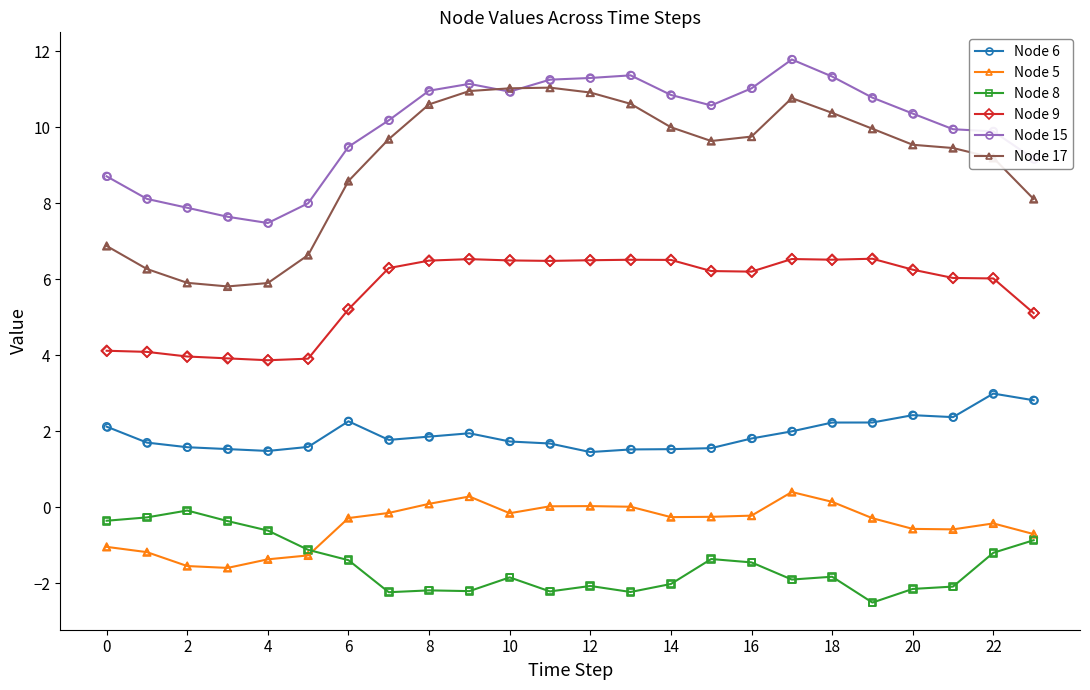

True or false: Node 9 and Node 5 cross at least once.

False